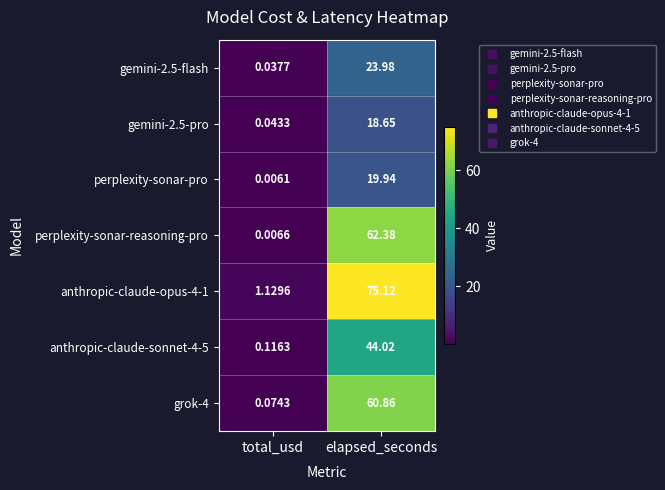

Rank the categories by perplexity-sonar-pro value from lowest to highest.

total_usd, elapsed_seconds